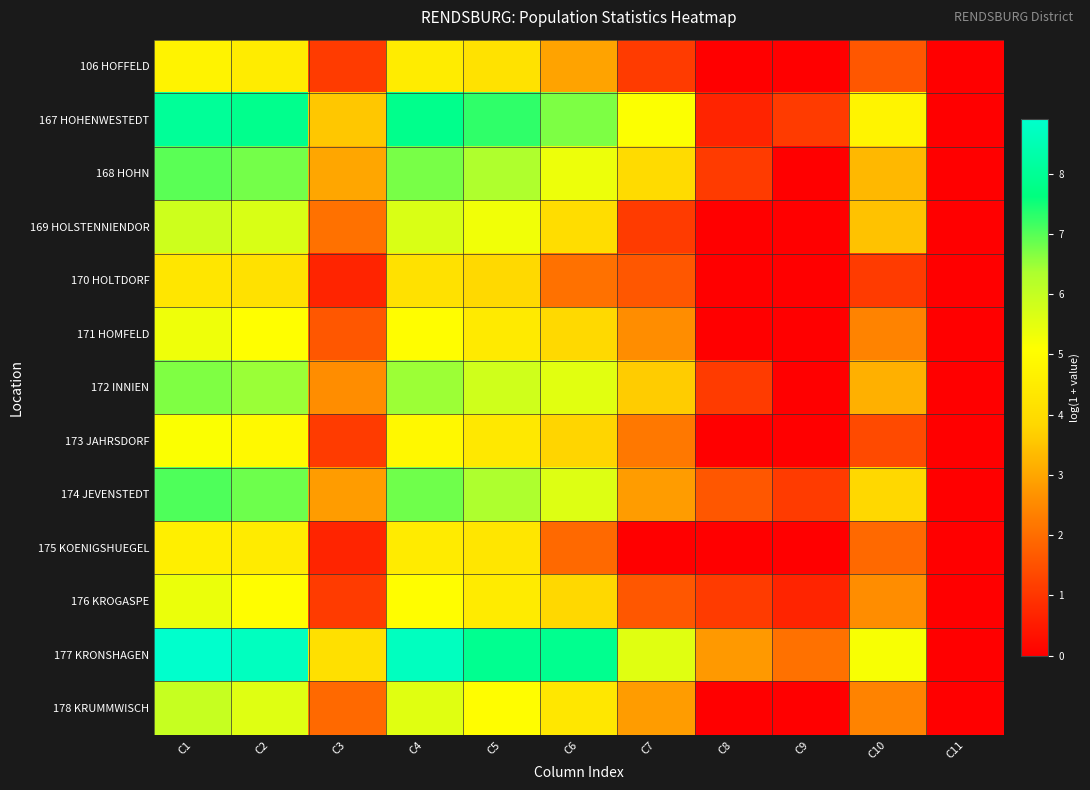

Reading right to left, extract all data points from this chart.

106 HOFFELD: C11=0.0	C10=1.6	C9=0.0	C8=0.0	C7=1.1	C6=2.9	C5=4.2	C4=4.5	C3=1.1	C2=4.5	C1=4.7
167 HOHENWESTEDT: C11=0.0	C10=4.8	C9=1.1	C8=0.7	C7=5.1	C6=6.7	C5=7.3	C4=7.8	C3=3.6	C2=7.9	C1=8.1
168 HOHN: C11=0.0	C10=3.3	C9=0.0	C8=1.1	C7=4.0	C6=5.4	C5=6.3	C4=6.7	C3=3.0	C2=6.8	C1=7.0
169 HOLSTENNIENDOR: C11=0.0	C10=3.5	C9=0.0	C8=0.0	C7=1.1	C6=4.0	C5=5.3	C4=5.7	C3=2.1	C2=5.7	C1=5.9
170 HOLTDORF: C11=0.0	C10=1.1	C9=0.0	C8=0.0	C7=1.6	C6=2.1	C5=3.9	C4=4.1	C3=0.7	C2=4.2	C1=4.3
171 HOMFELD: C11=0.0	C10=2.4	C9=0.0	C8=0.0	C7=2.6	C6=3.9	C5=4.4	C4=5.0	C3=1.6	C2=5.1	C1=5.3
172 INNIEN: C11=0.0	C10=3.2	C9=0.0	C8=1.1	C7=3.6	C6=5.5	C5=5.8	C4=6.5	C3=2.6	C2=6.5	C1=6.7
173 JAHRSDORF: C11=0.0	C10=1.4	C9=0.0	C8=0.0	C7=2.2	C6=3.8	C5=4.4	C4=4.9	C3=1.1	C2=4.9	C1=5.1
174 JEVENSTEDT: C11=0.0	C10=3.9	C9=1.1	C8=1.6	C7=2.8	C6=5.6	C5=6.3	C4=6.8	C3=2.8	C2=6.8	C1=7.1
175 KOENIGSHUEGEL: C11=0.0	C10=1.9	C9=0.0	C8=0.0	C7=0.0	C6=1.9	C5=4.3	C4=4.5	C3=0.7	C2=4.5	C1=4.6
176 KROGASPE: C11=0.0	C10=2.6	C9=0.7	C8=1.1	C7=1.6	C6=3.9	C5=4.5	C4=5.0	C3=1.1	C2=5.0	C1=5.4
177 KRONSHAGEN: C11=0.0	C10=5.2	C9=2.1	C8=2.8	C7=5.6	C6=7.9	C5=7.9	C4=8.7	C3=4.1	C2=8.7	C1=8.9
178 KRUMMWISCH: C11=0.0	C10=2.4	C9=0.0	C8=0.0	C7=2.8	C6=4.3	C5=5.1	C4=5.6	C3=1.9	C2=5.6	C1=6.0